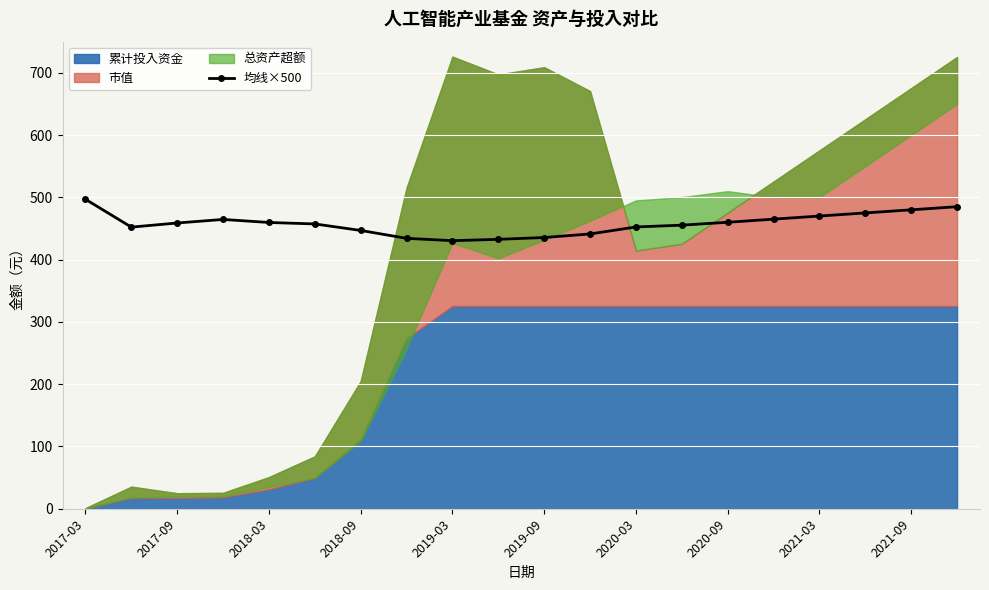

What is the maximum value for 均线×500?

496.9